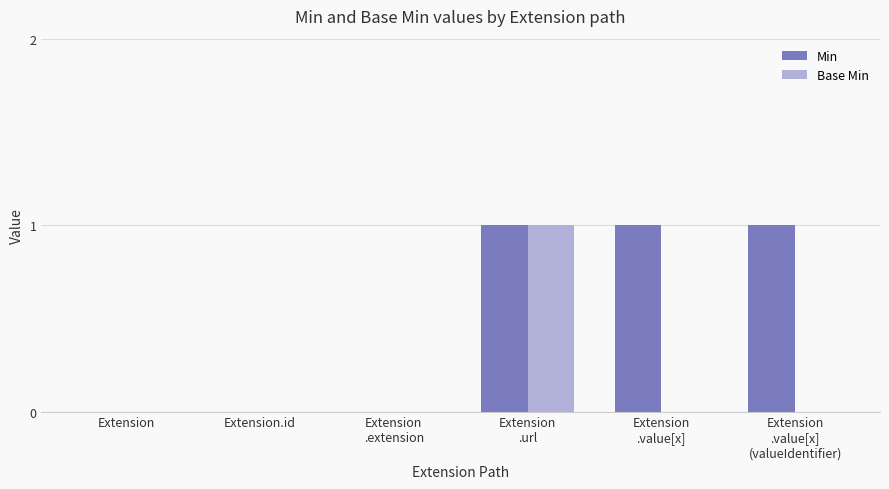

Reading left to right, what are all the values shown in this chart?

Min: 0	0	0	1	1	1
Base Min: 0	0	0	1	0	0